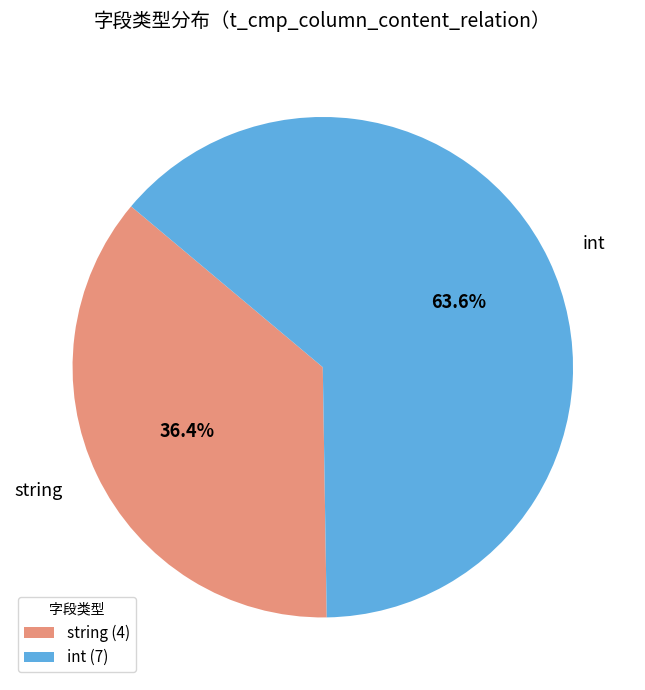

Does string account for over 50% of the chart?

No